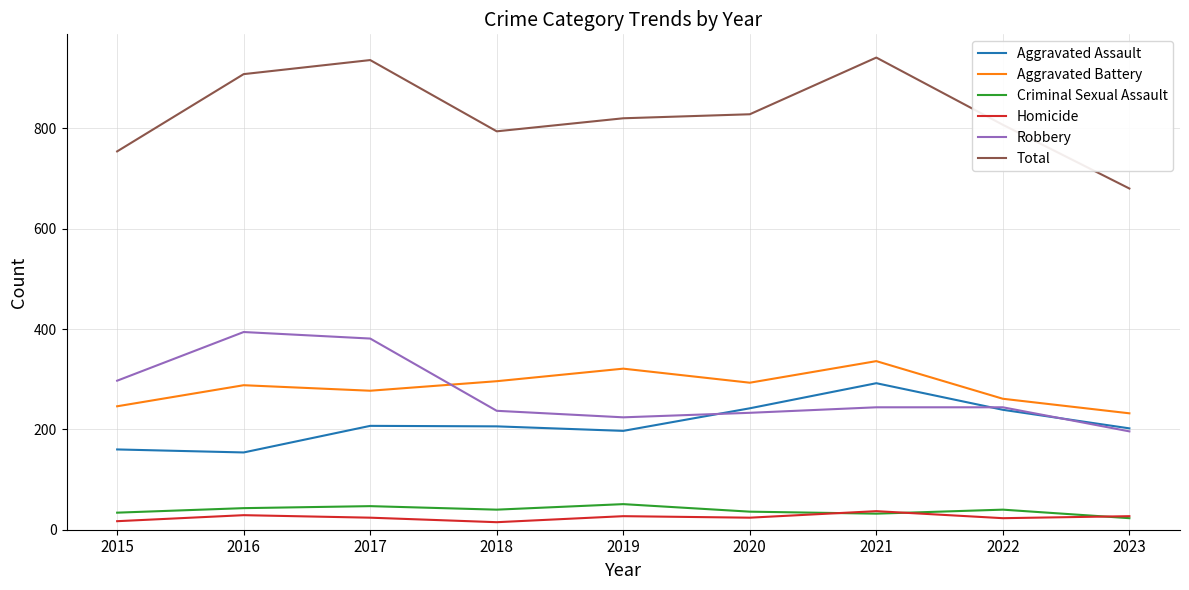

The value of Aggravated Assault at 2015 is 160. True or false?

True